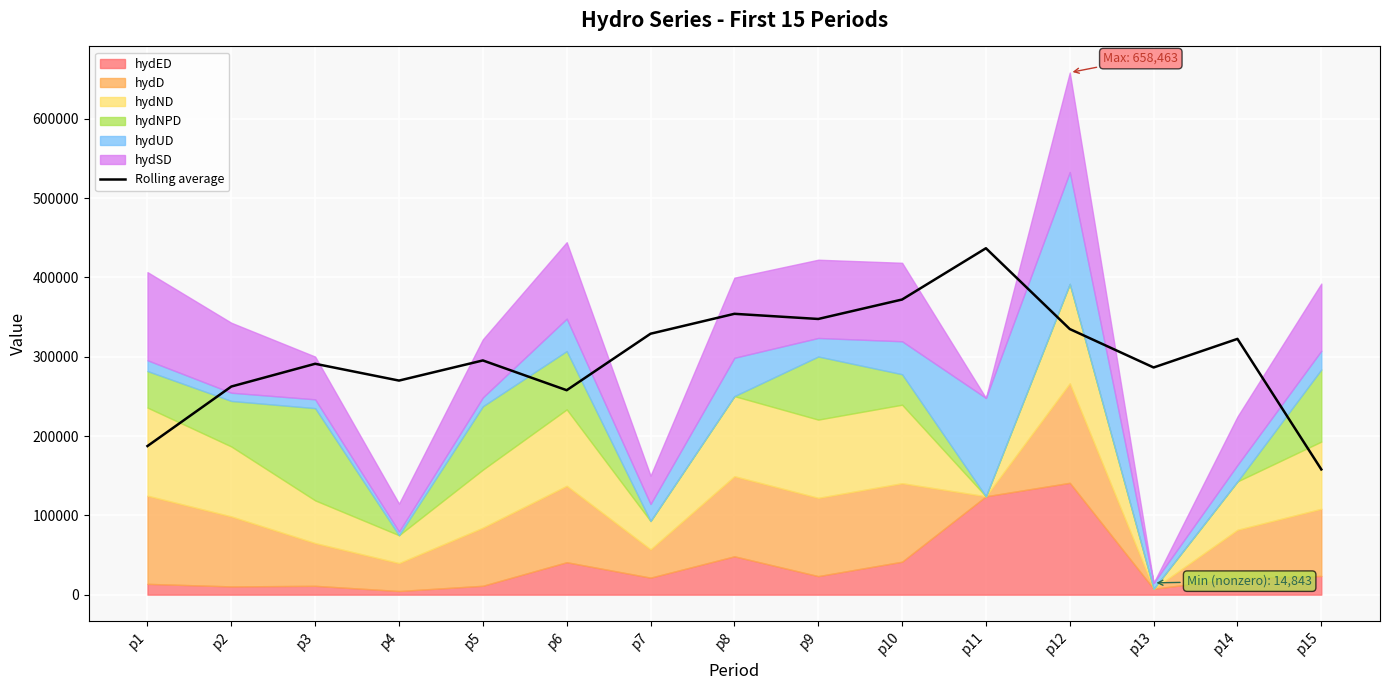

What is the sum of the values at p4 and p15?

427946.4